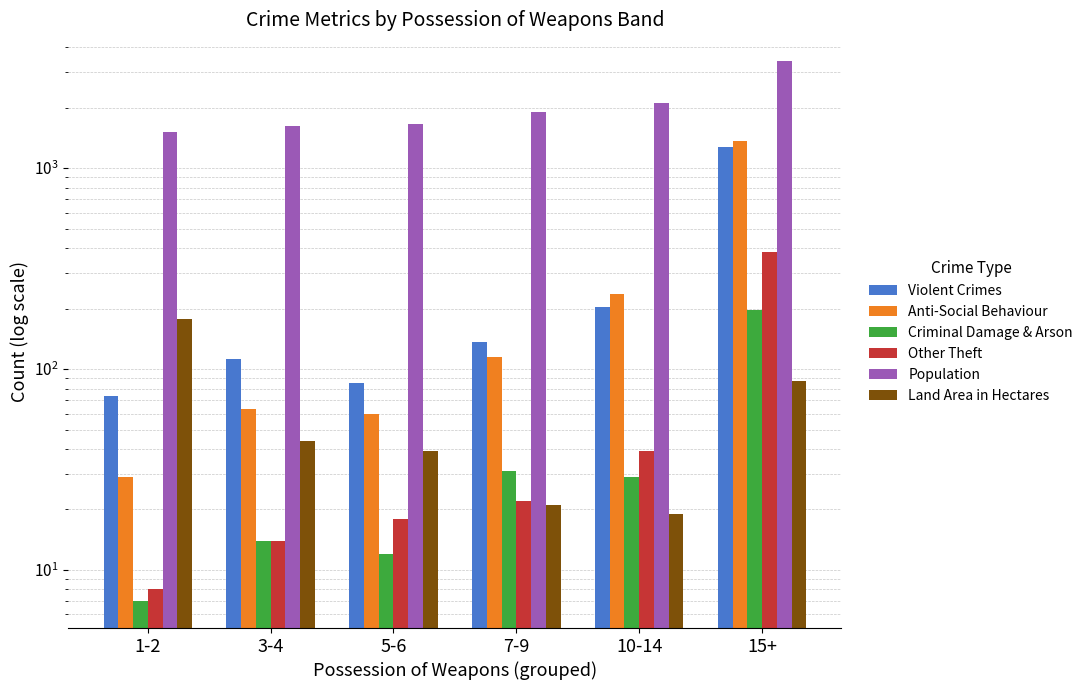

What is the minimum value shown in the chart?

7